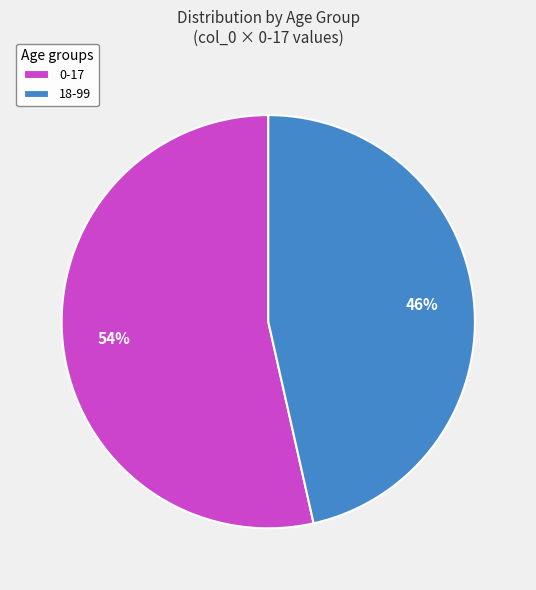

True or false: 0-17 accounts for 54% of the total.

True